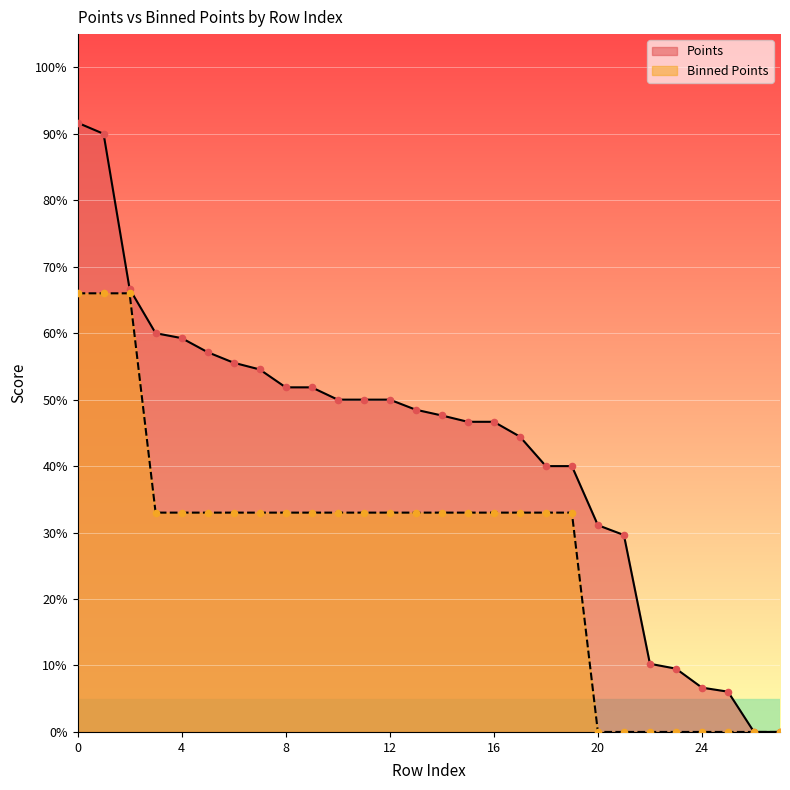

What is the total value across all series at 0?

1.6